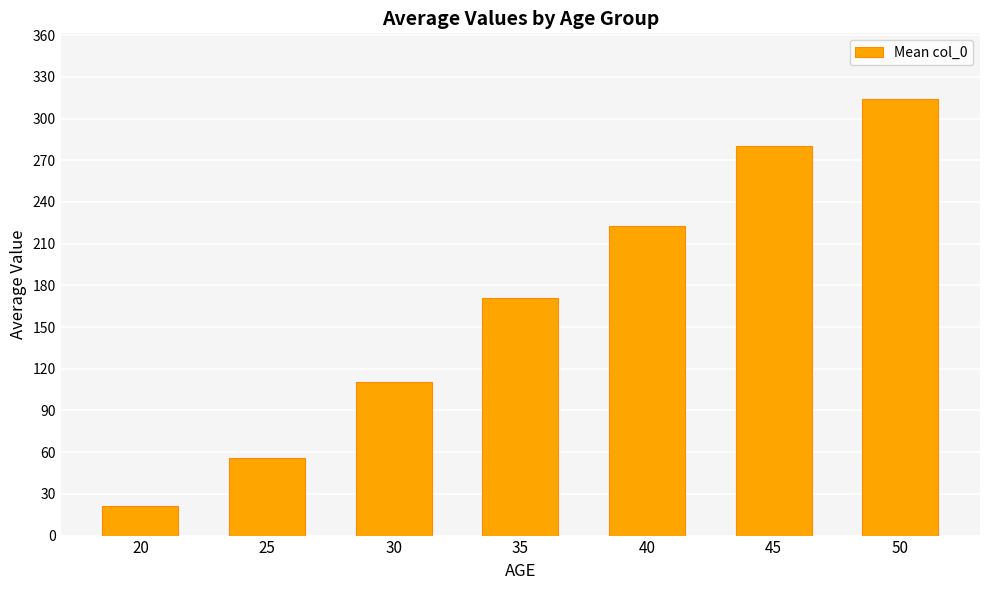

How many data points are less than 171?

3